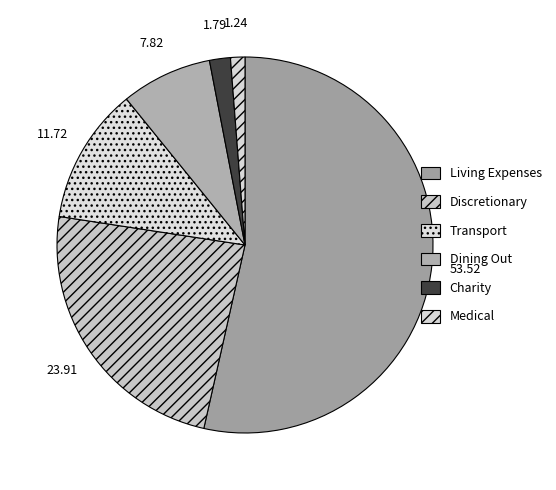

To the nearest percent, what percentage of the pie is Charity?

2%